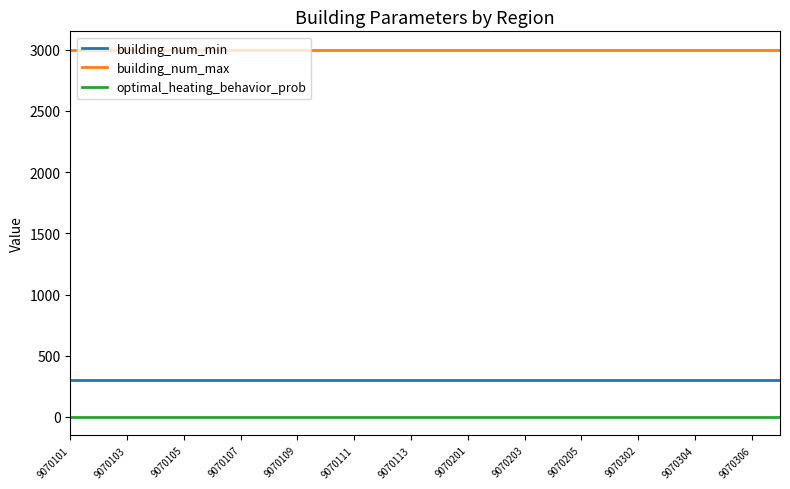

Which series has the largest total across all categories?

building_num_max